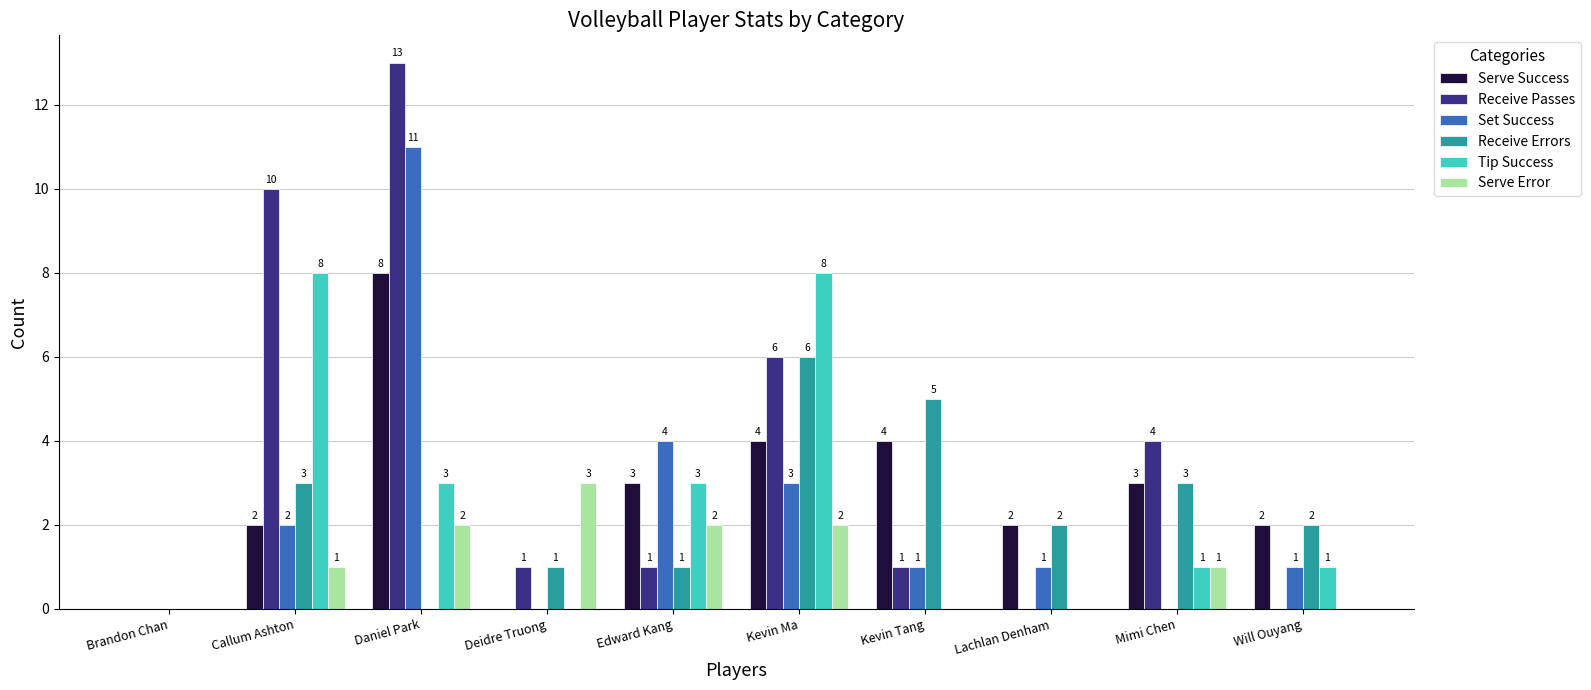

At which category is the sum across all series the highest?

Daniel Park